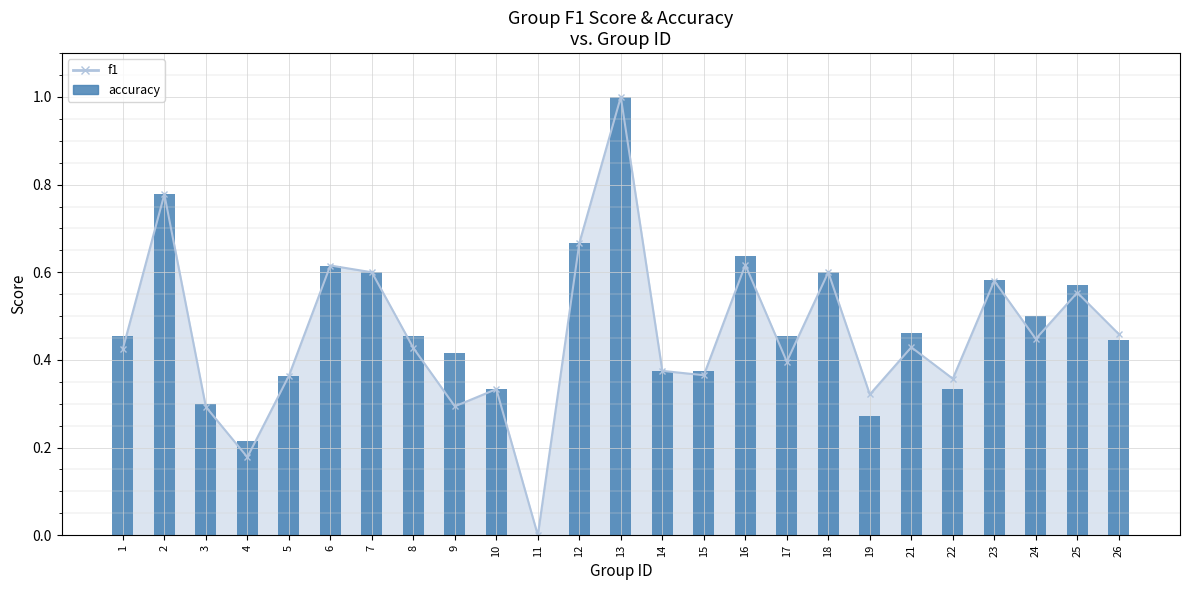

Between 7 and 2, which is larger?

2